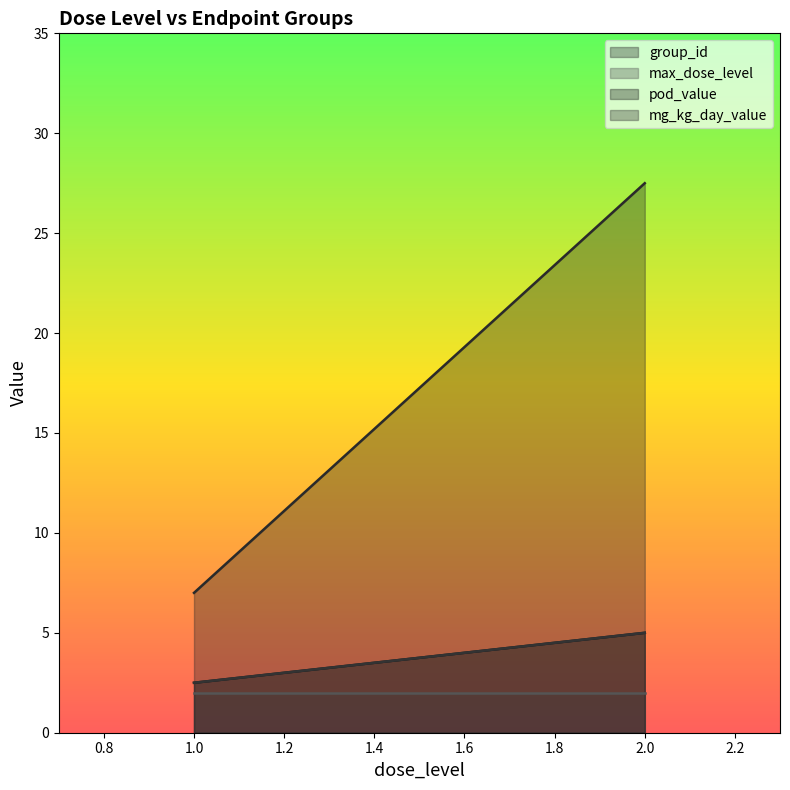

Which series has the widest spread of values?

group_id